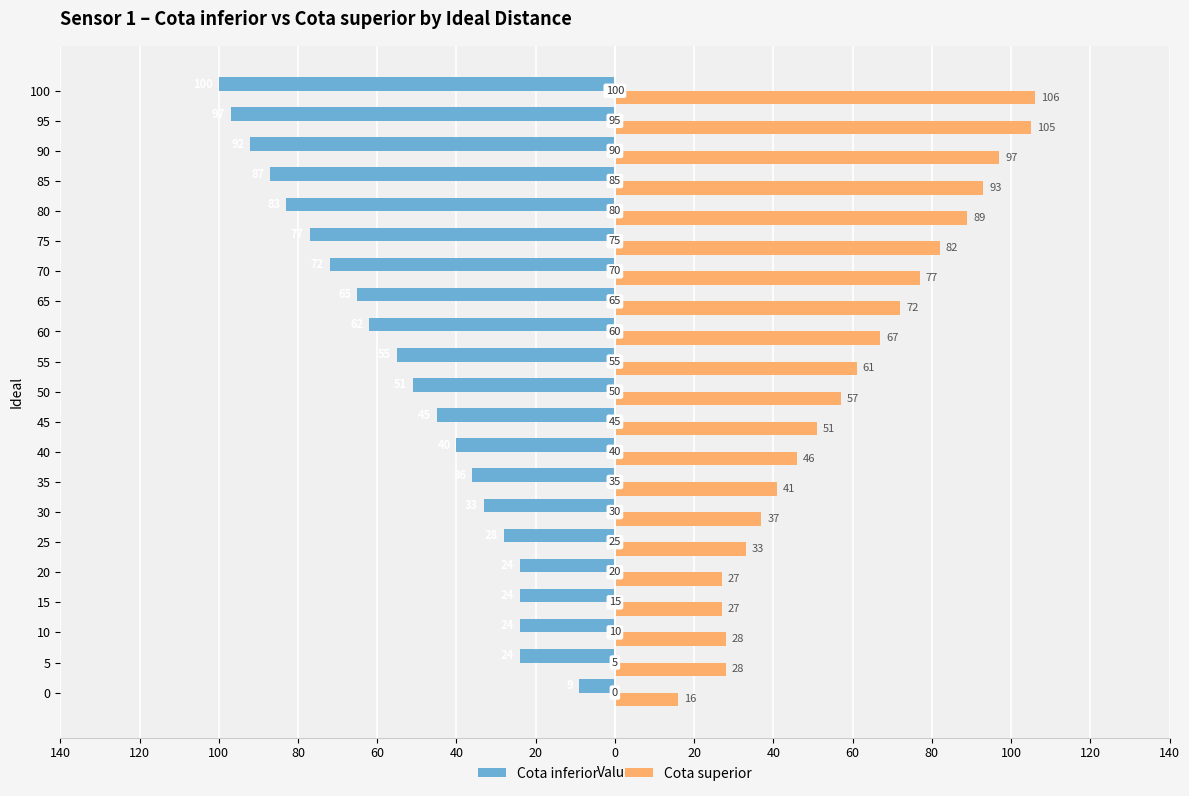

Reading left to right, list all the values displayed in this chart.

Cota inferior: -9	-24	-24	-24	-24	-28	-33	-36	-40	-45	-51	-55	-62	-65	-72	-77	-83	-87	-92	-97	-100
Cota superior: 16	28	28	27	27	33	37	41	46	51	57	61	67	72	77	82	89	93	97	105	106